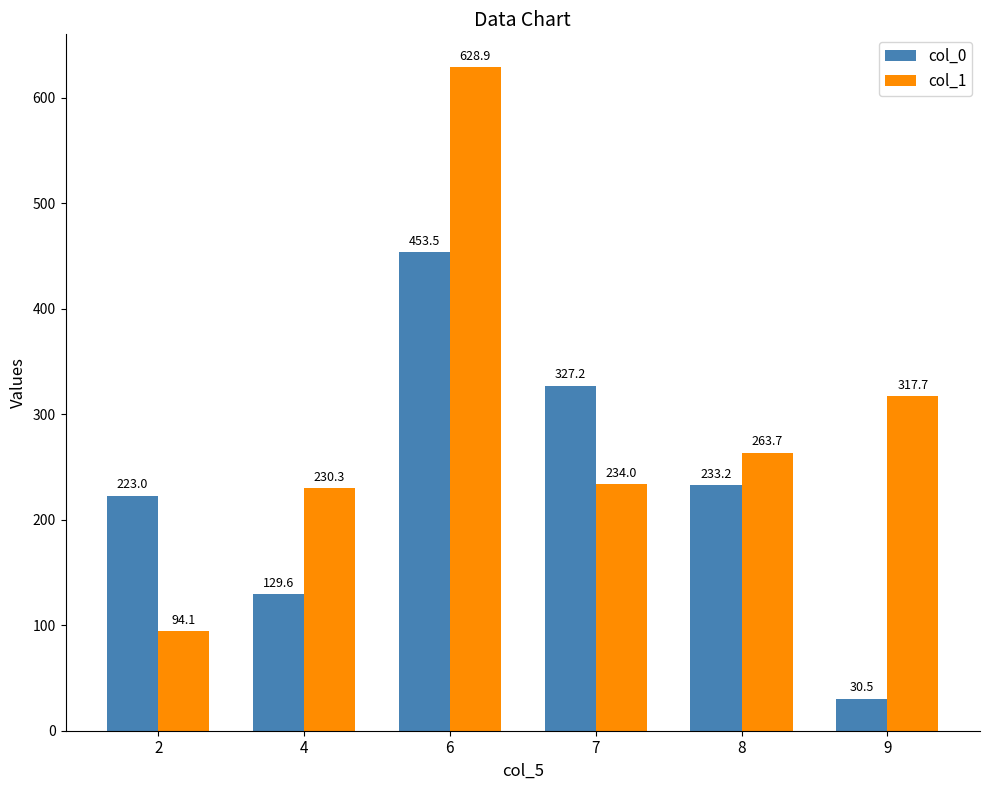

What are all the series names shown in the legend?

col_0, col_1